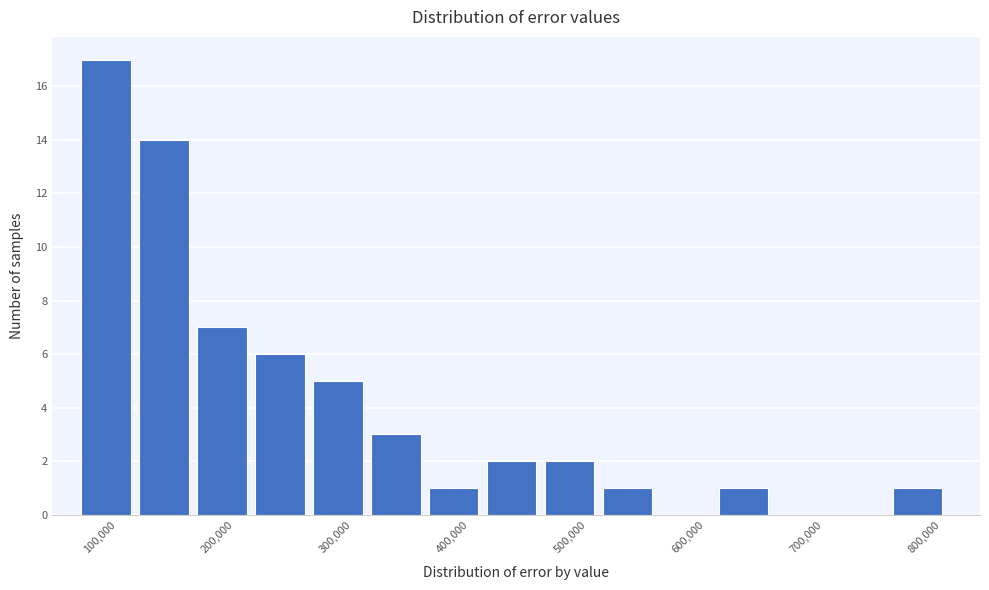

Over which range of the x-axis is the bar tallest?

70000 to 120000